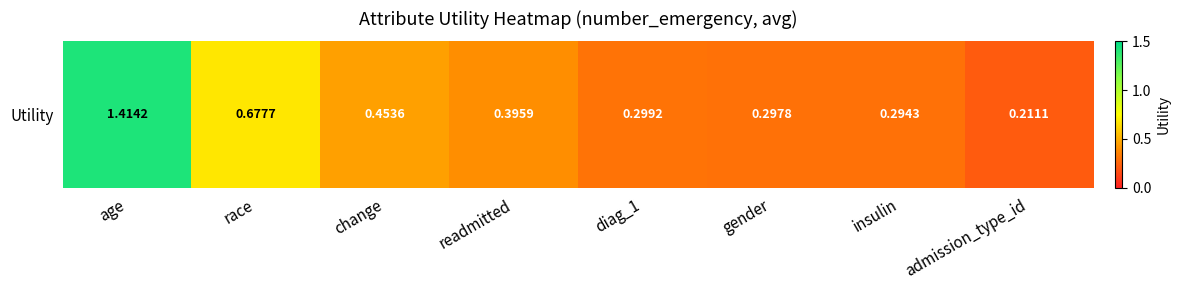

The value at insulin is 0.5. True or false?

False